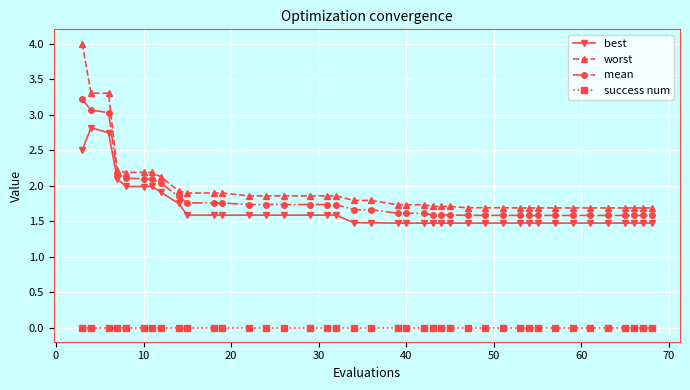

Count the number of categories in the chart.

40